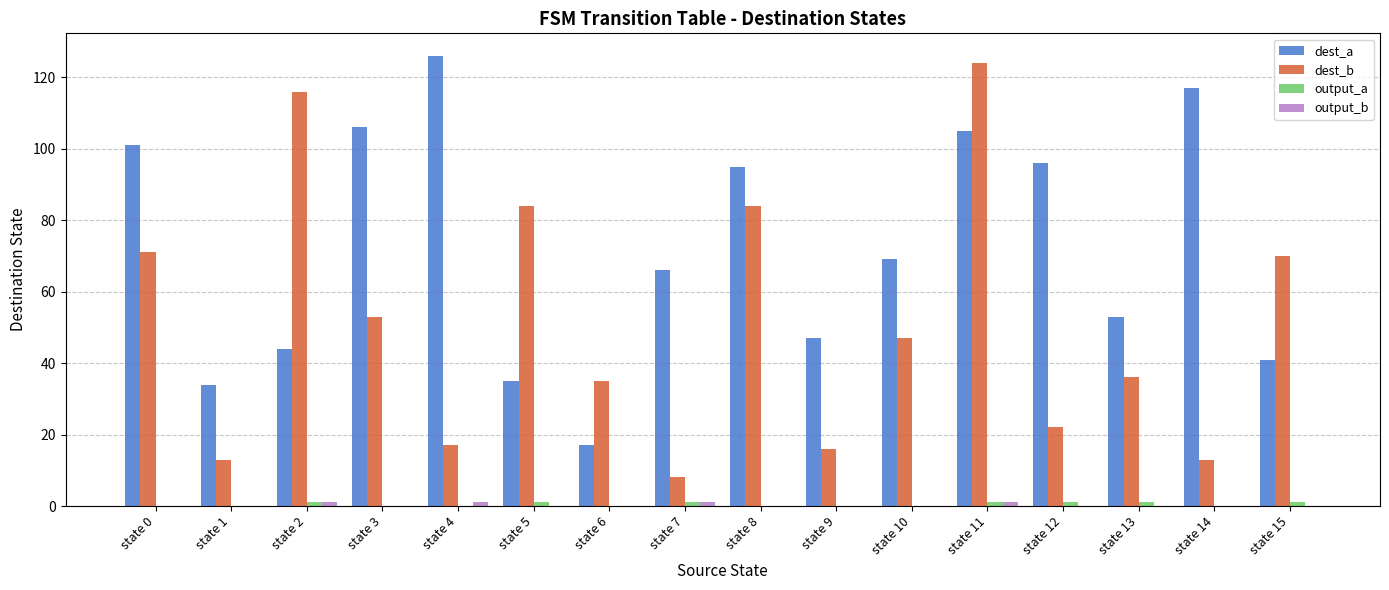

Which series has the largest total across all categories?

dest_a